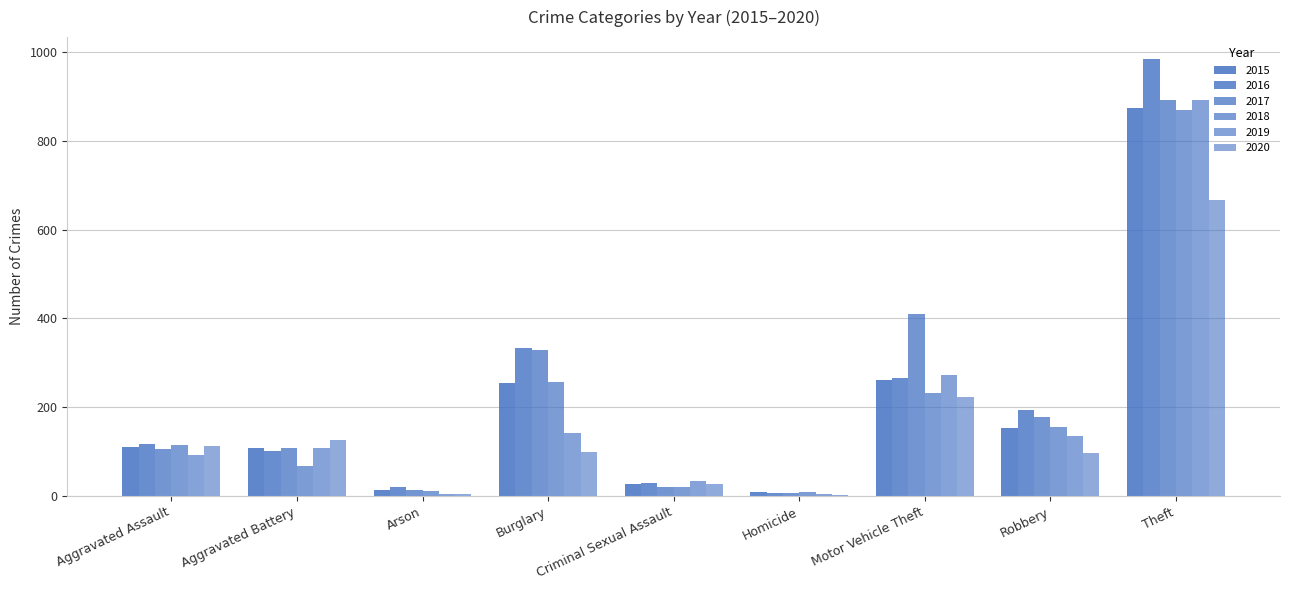

Between Aggravated Assault and Robbery, which is larger?

Robbery